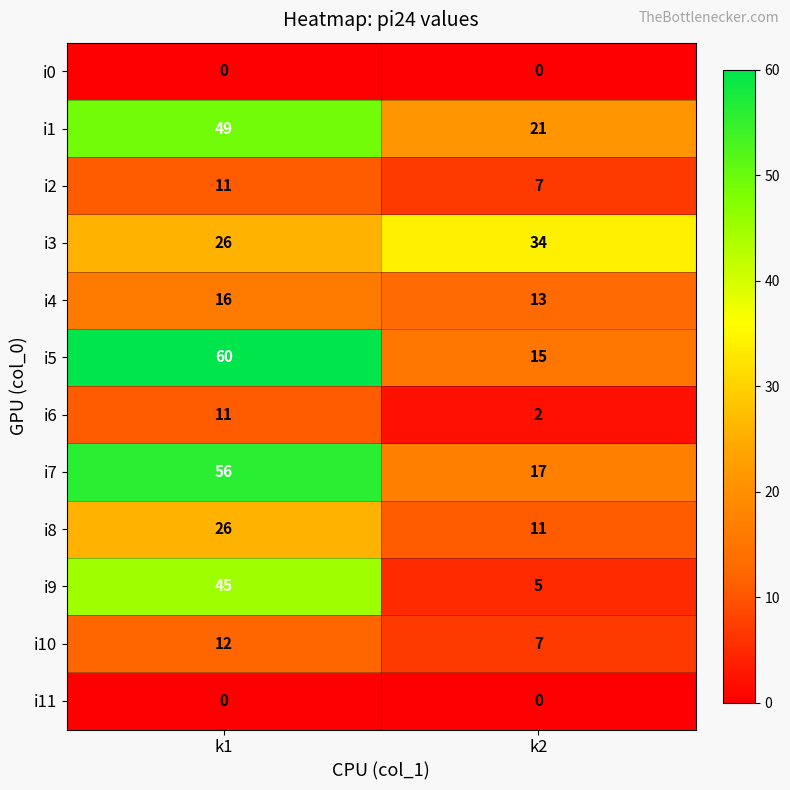

What is the spread (max minus min) of values at k1?

60